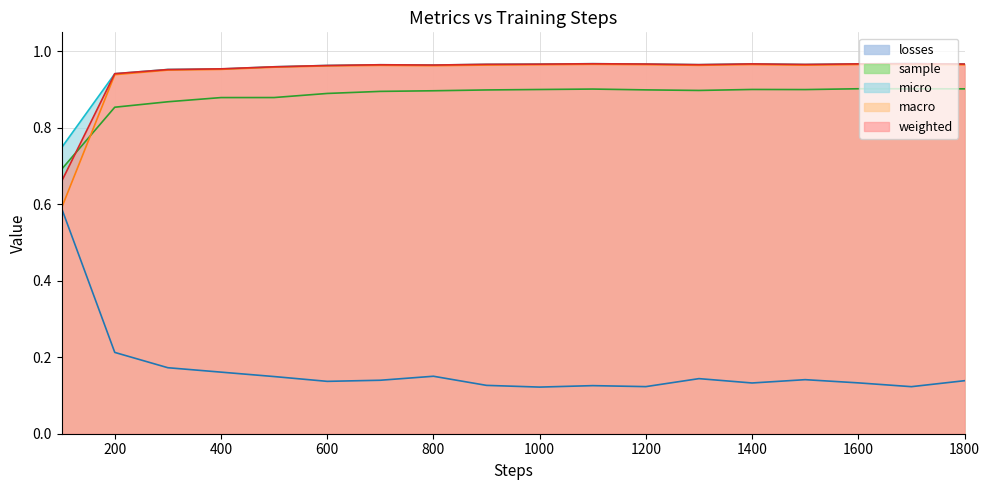

Where is the first local minimum for weighted?

800